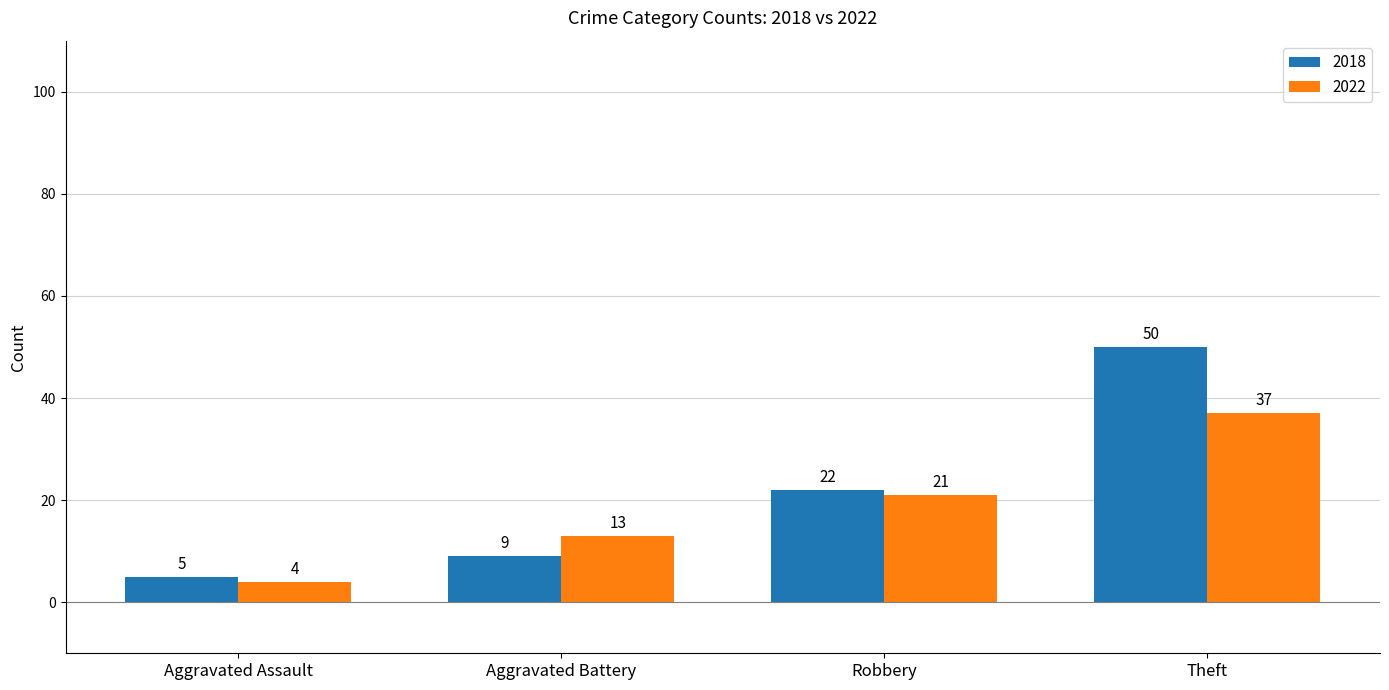

What value does the 2022 series have at Theft, to the nearest 10?

40